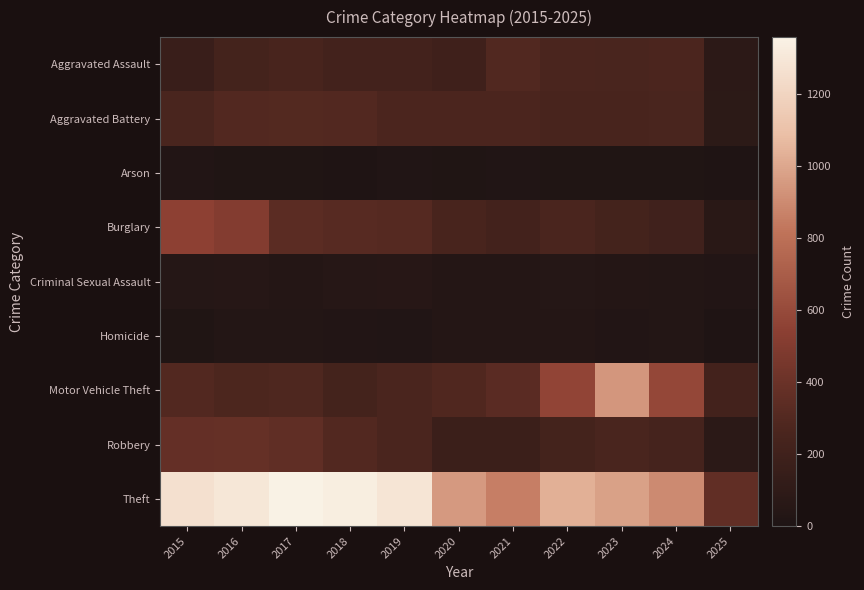

How many data points does each series have?

11